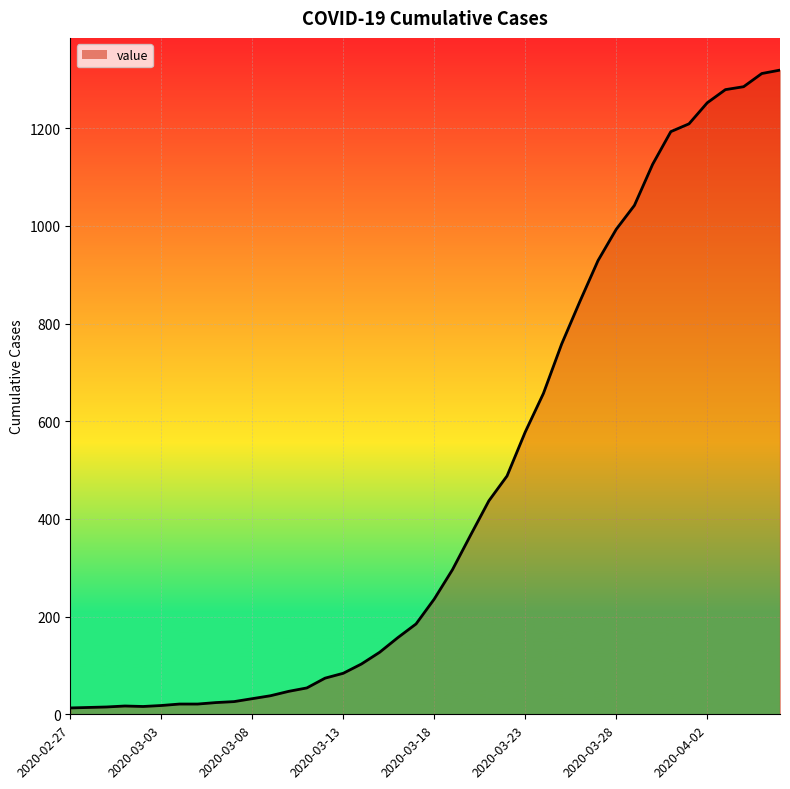

What is the greatest value displayed?

1319